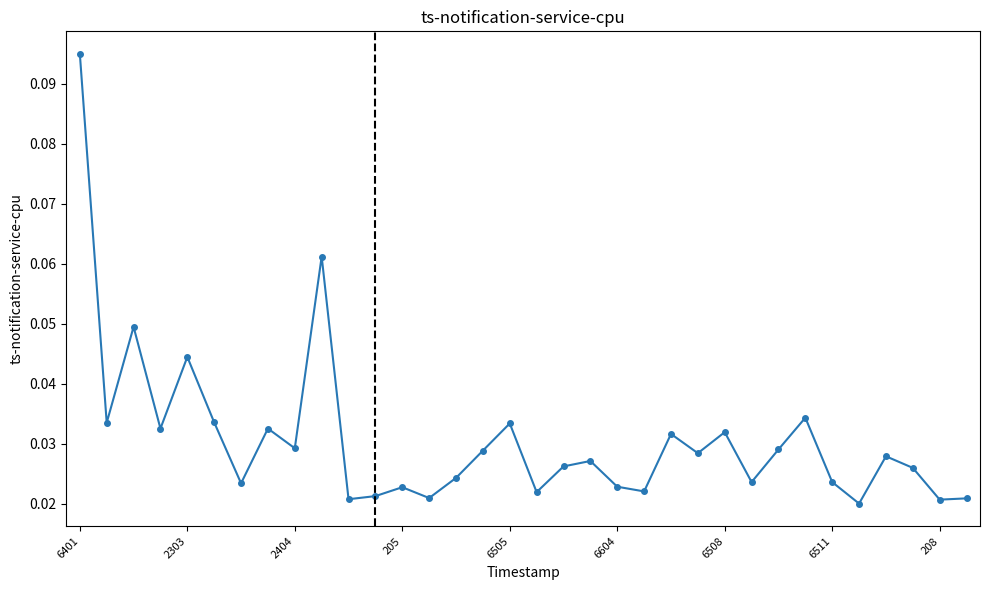

What is the sum of all values?

1.0